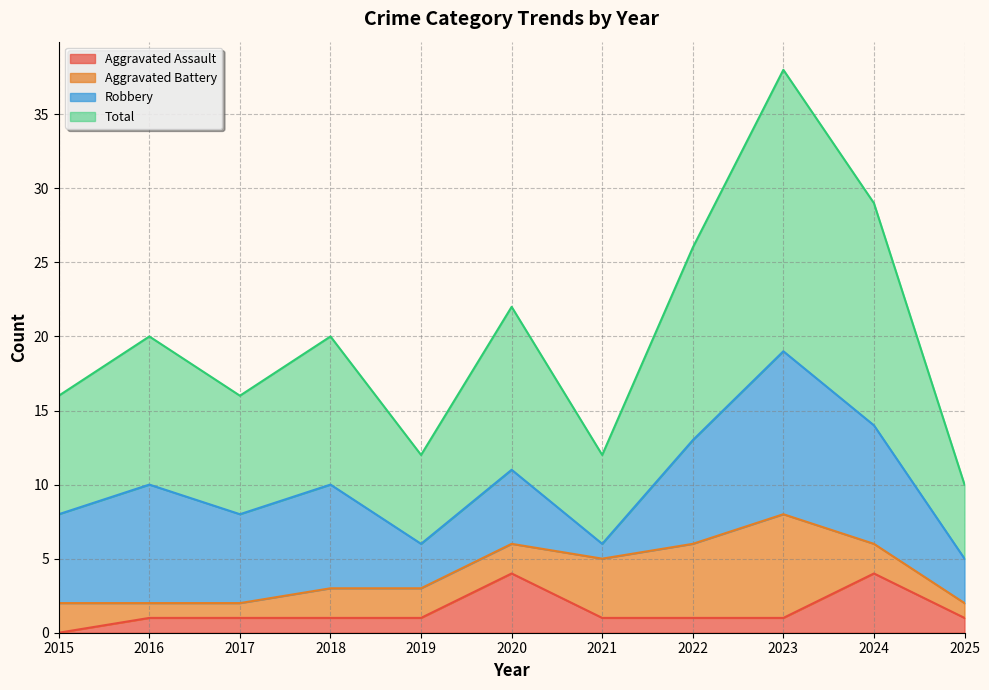

At which category does the chart reach its peak across all series?

2023